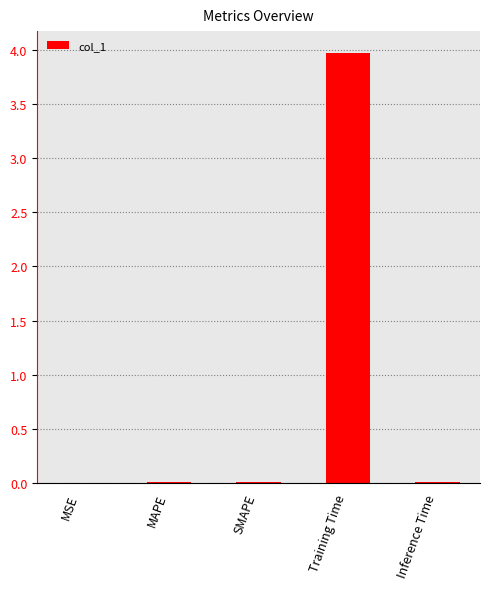

What is the difference between the values at Training Time and MAPE?

4.0